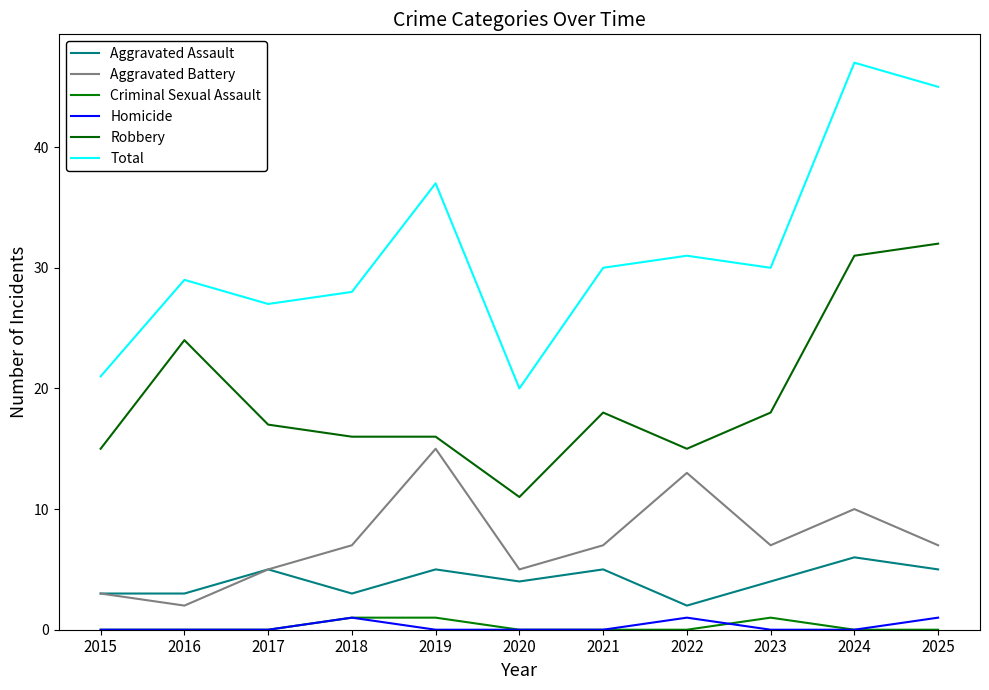

Reading right to left, list all the values displayed in this chart.

Aggravated Assault: 5	6	4	2	5	4	5	3	5	3	3
Aggravated Battery: 7	10	7	13	7	5	15	7	5	2	3
Criminal Sexual Assault: 0	0	1	0	0	0	1	1	0	0	0
Homicide: 1	0	0	1	0	0	0	1	0	0	0
Robbery: 32	31	18	15	18	11	16	16	17	24	15
Total: 45	47	30	31	30	20	37	28	27	29	21